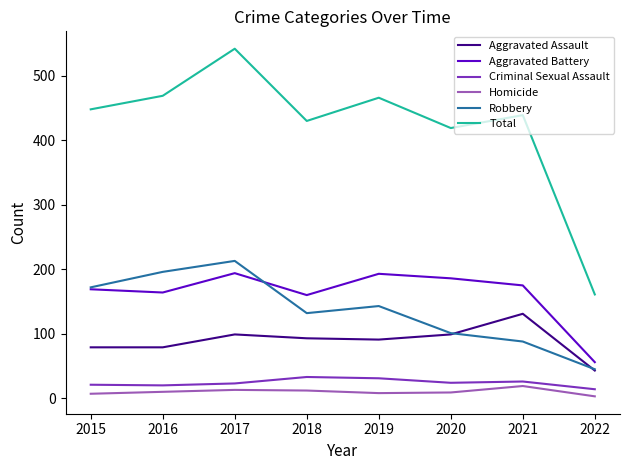

Read the Aggravated Assault value at 2022, to the nearest 10.

40